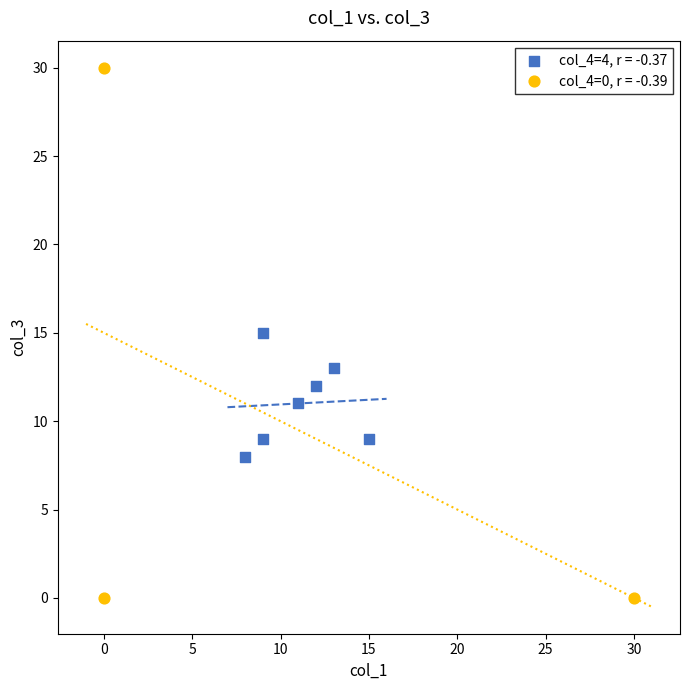

What are all the series names shown in the legend?

col_4=4, r = -0.37, col_4=0, r = -0.39